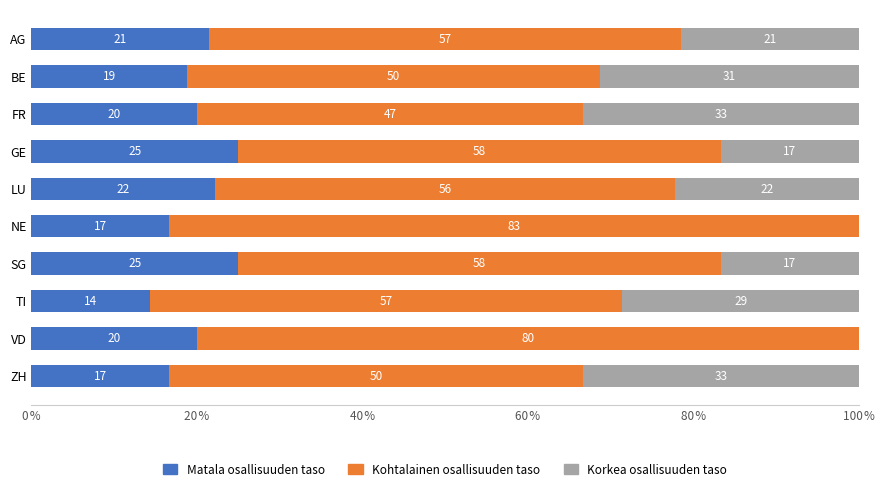

List the series in order of their peak value, lowest first.

Matala osallisuuden taso, Korkea osallisuuden taso, Kohtalainen osallisuuden taso